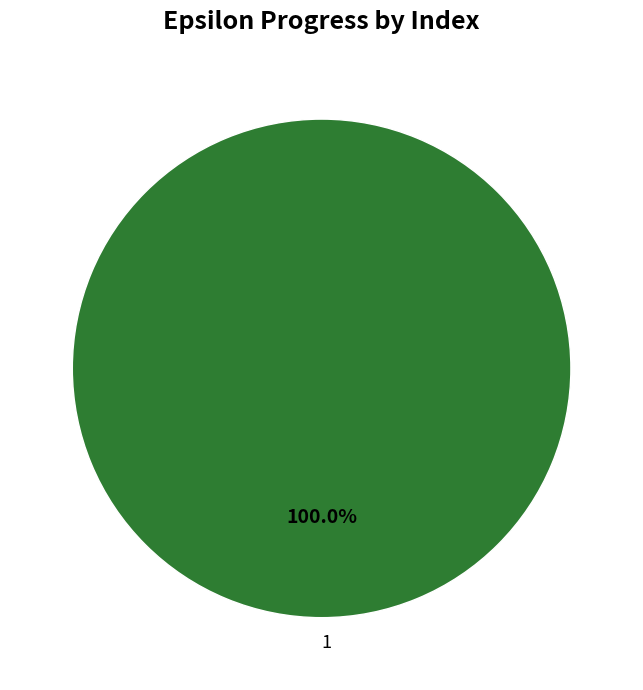

What is the majority slice?

1